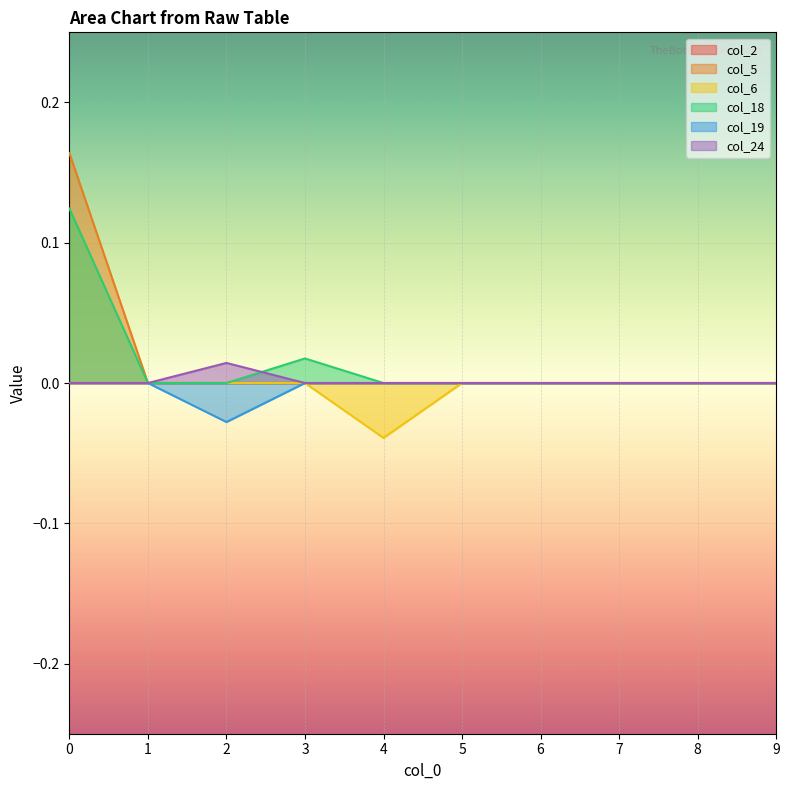

The col_18 series shows 0.1 at 0. True or false?

True